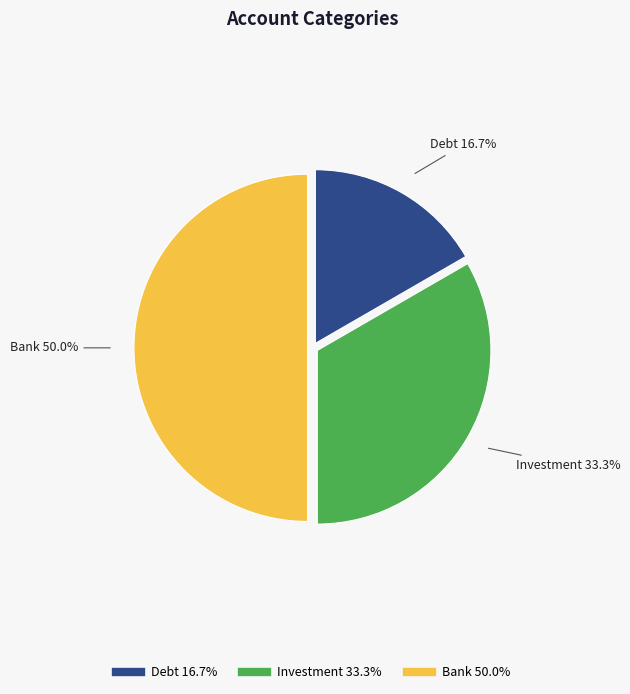

Which slice is the smallest?

Debt